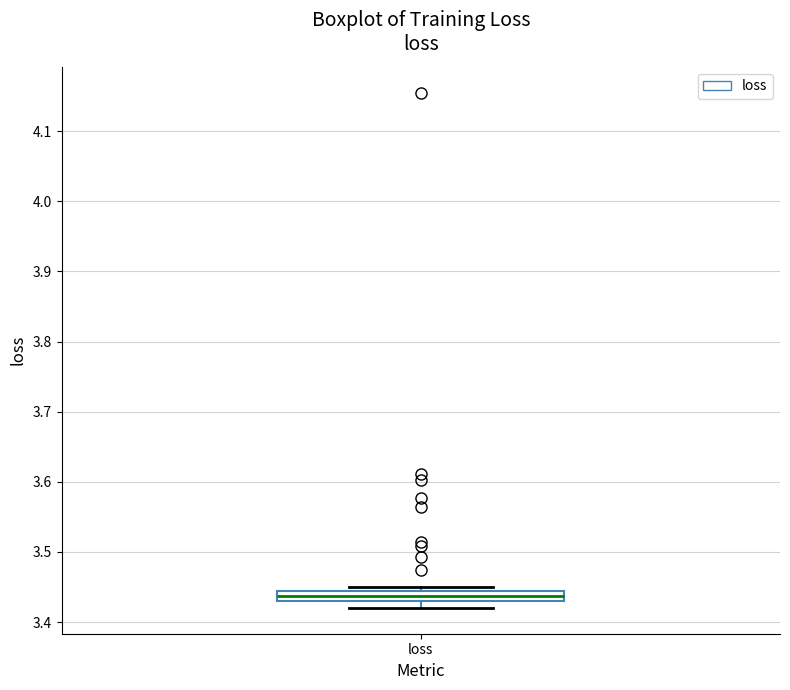

Where is the upper edge of the box for loss on the y-axis? The values are not printed on the chart, so give them approximately, as read against the axis.

3.44